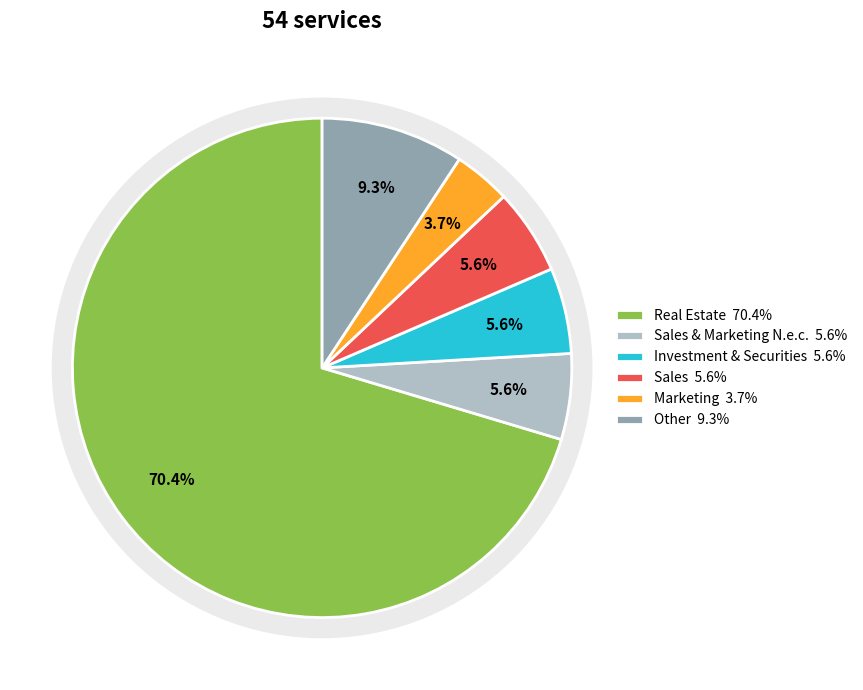

Is Sales And Marketing, N.e.c. the majority of the pie?

No